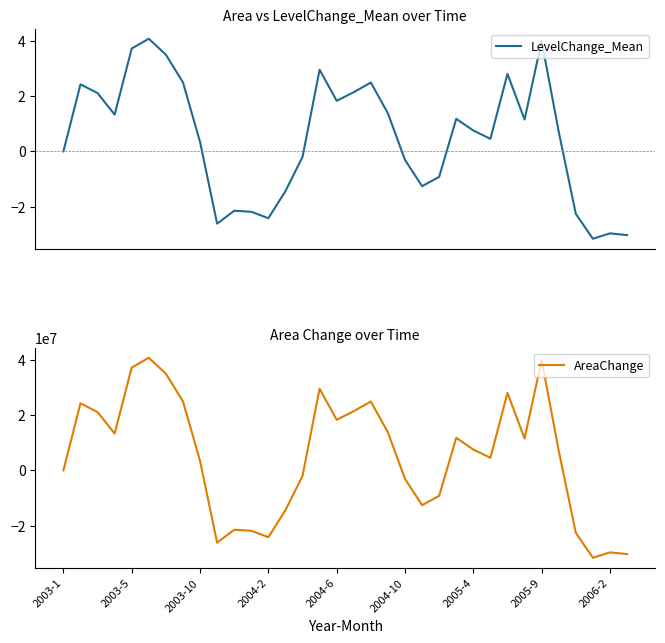

What are all the series names shown in the legend?

LevelChange_Mean, AreaChange